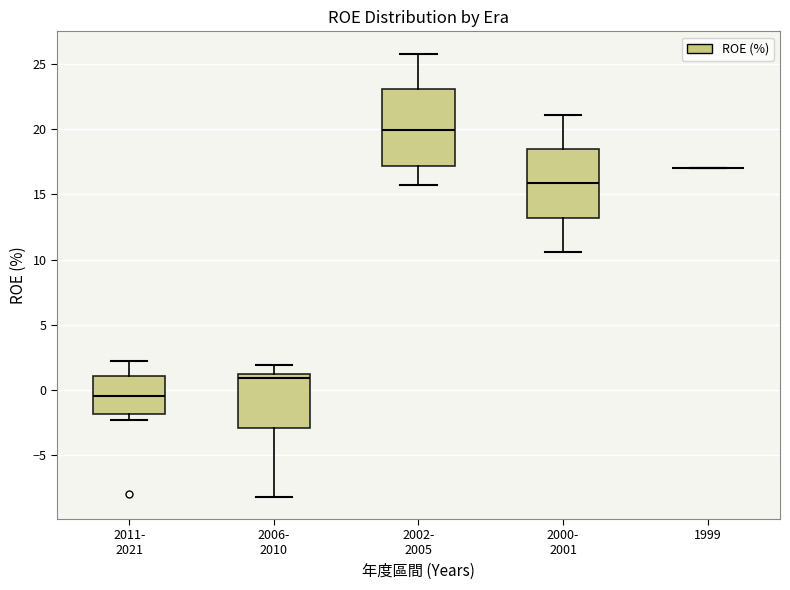

Reading left to right, transcribe this box plot: for each box, give where its median line is, the range the box spans, and where its two whiskers end, as read against the y-axis. The values are not printed on the chart, so give them approximately, as read against the axis.

2011- 2021: median -0.5, box -2.0 to 1.0, whiskers -2.5 to 2.5
2006- 2010: median 1.0 (just below the box's upper edge), box -3.0 to 1.0, whiskers -8.0 to 2.0
2002- 2005: median 20.0, box 17.0 to 23.0, whiskers 15.5 to 26.0
2000- 2001: median 16.0, box 13.0 to 18.5, whiskers 10.5 to 21.0
1999: box collapsed to a line at 17.0, whiskers 17.0 to 17.0